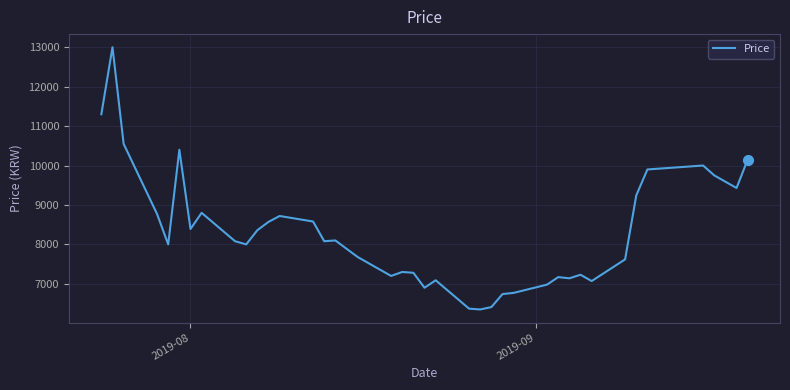

What is the greatest value displayed?

13000